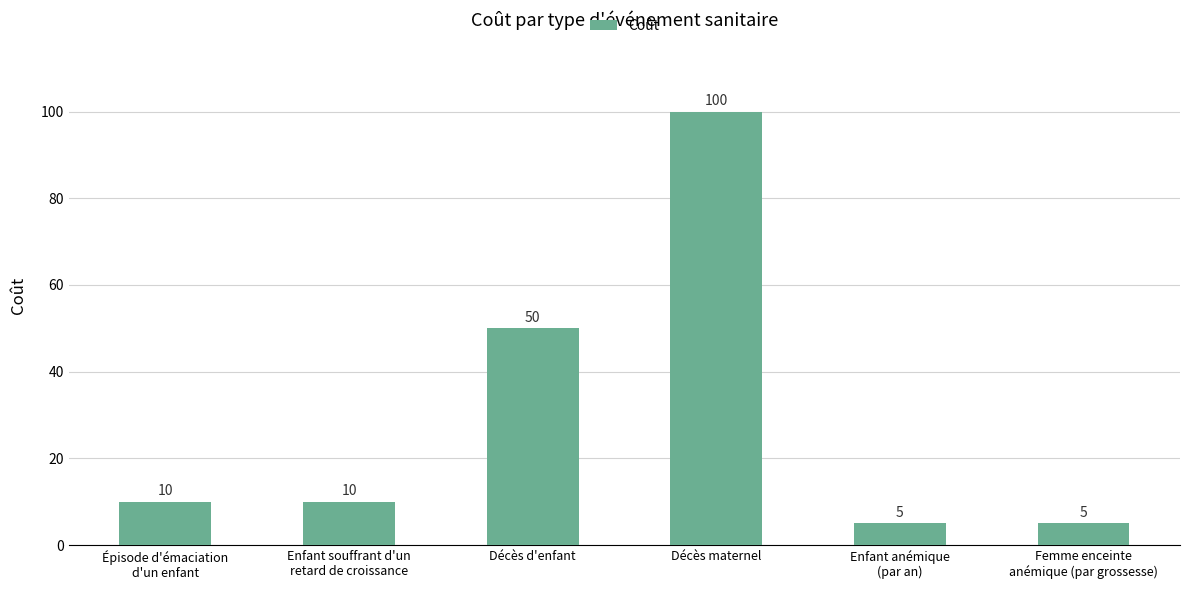

What is the label of the 1st bar from the left?

Épisode d'émaciation
d'un enfant